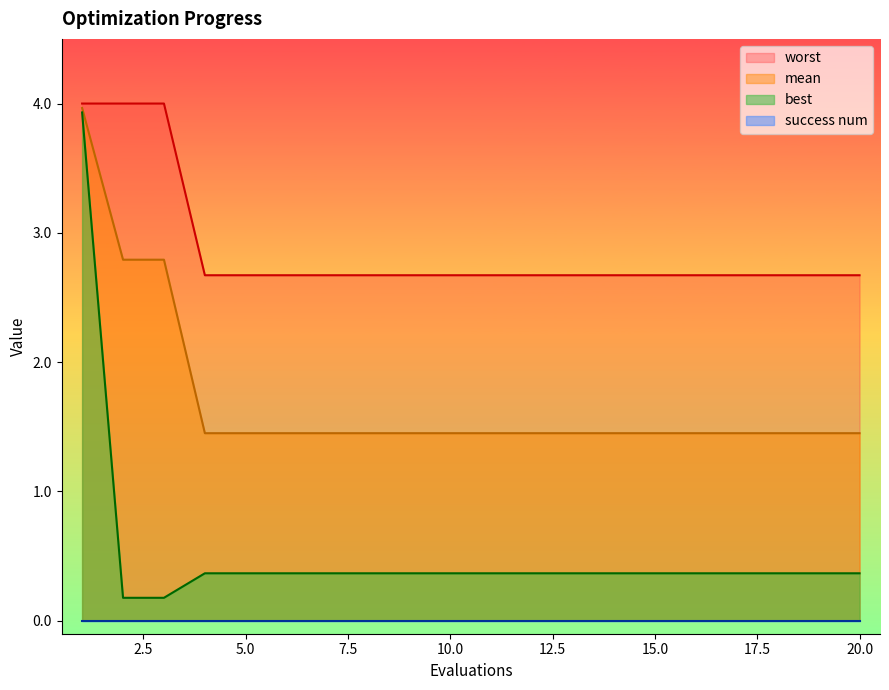

At how many categories does at least one series exceed 1?

20